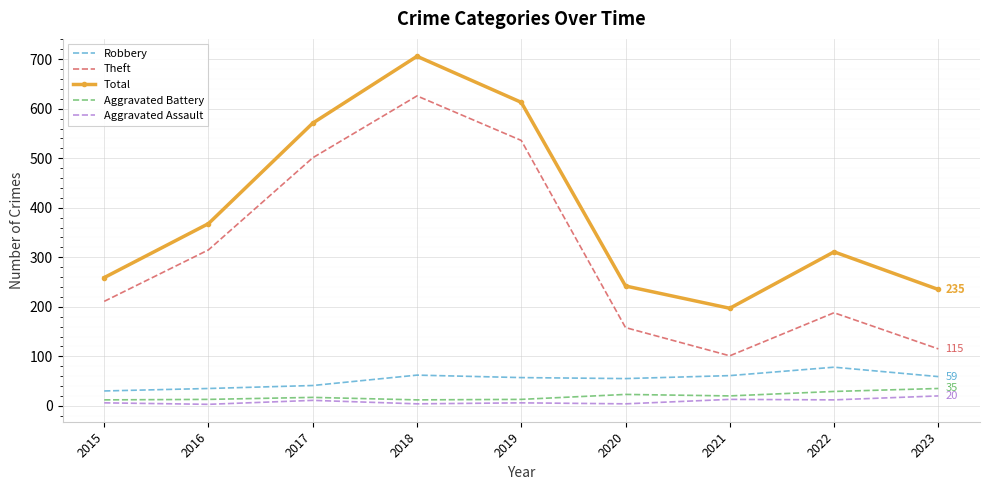

What is the difference between the second highest and second lowest values in the Robbery series?

27